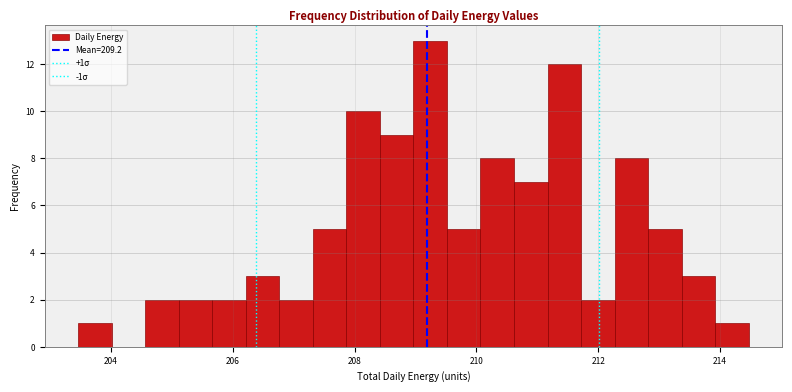

Read against the x-axis, roughly where is the centre of the tallest bar?

209.2